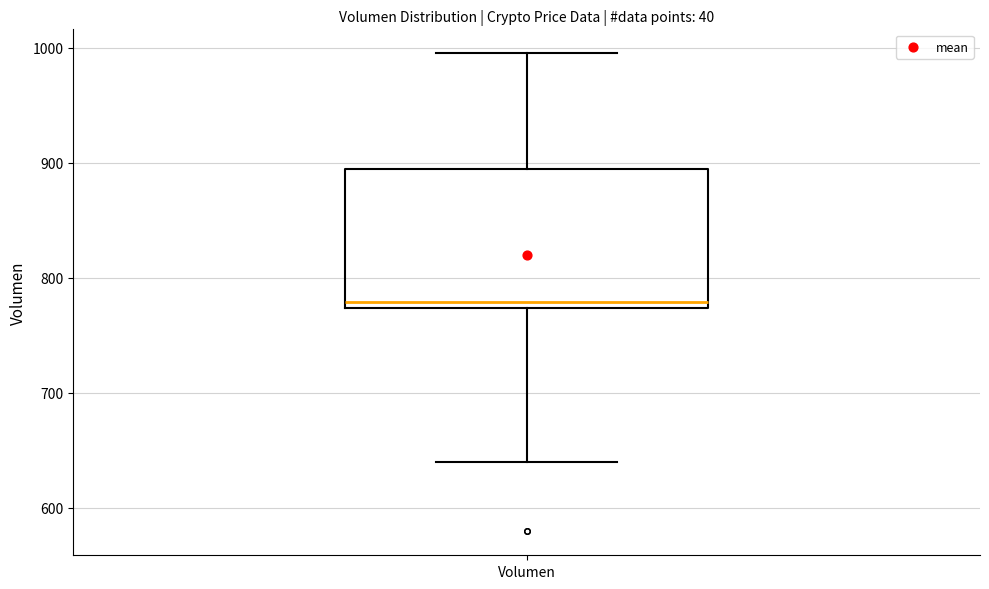

Read this box plot against the y-axis: the position of the median line, the range covered by the box, and the ends of both whiskers. The values are not printed on the chart, so give them approximately, as read against the axis.

median 780, box 770 to 890, whiskers 640 to 1000